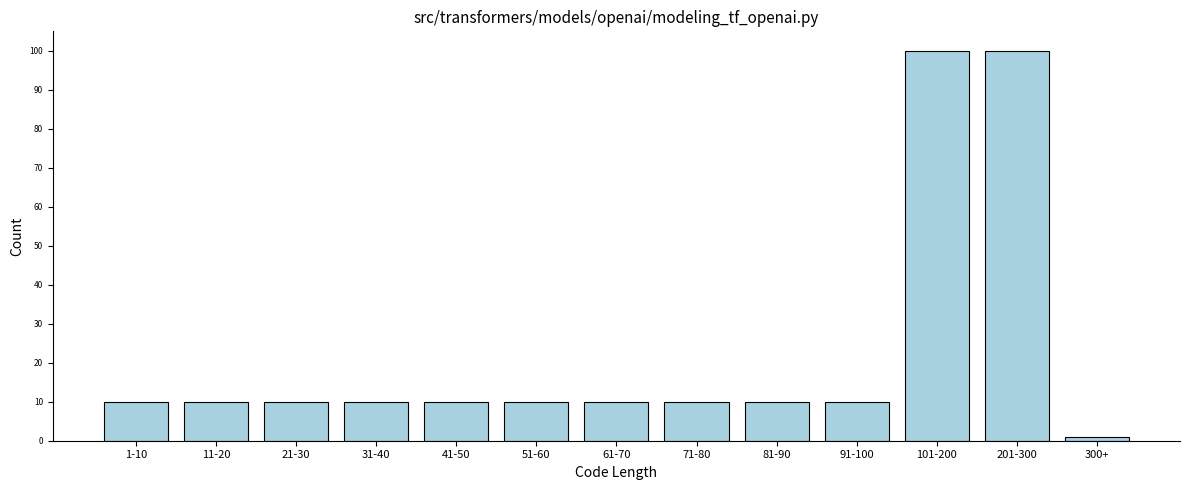

Reading right to left, list all the values displayed in this chart.

300+=1	201-300=100	101-200=100	91-100=10	81-90=10	71-80=10	61-70=10	51-60=10	41-50=10	31-40=10	21-30=10	11-20=10	1-10=10